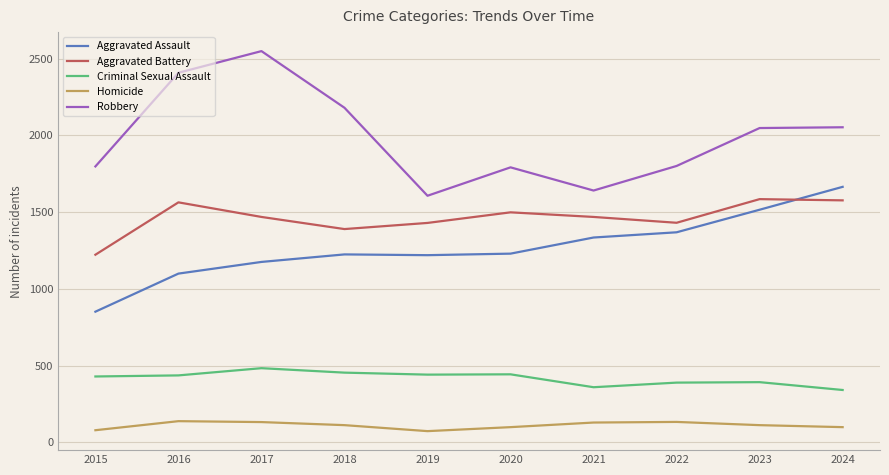

True or false: Aggravated Assault and Homicide intersect in this chart.

False